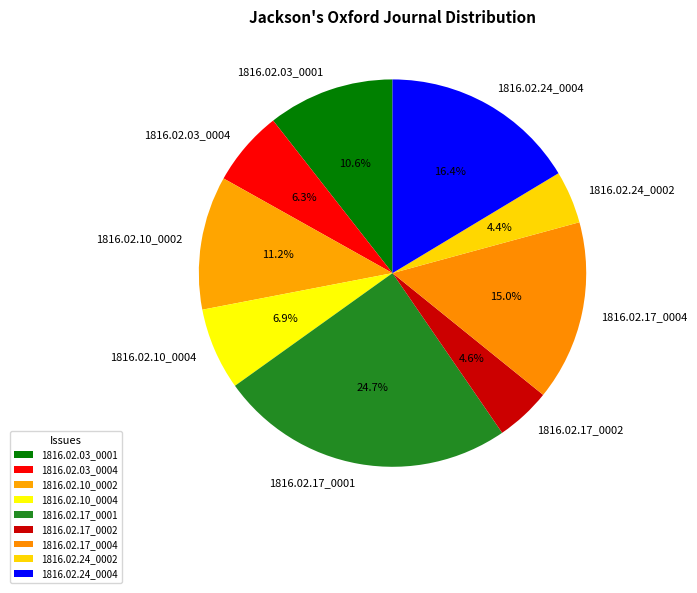

What is the largest slice in the pie chart?

1816.02.17_0001